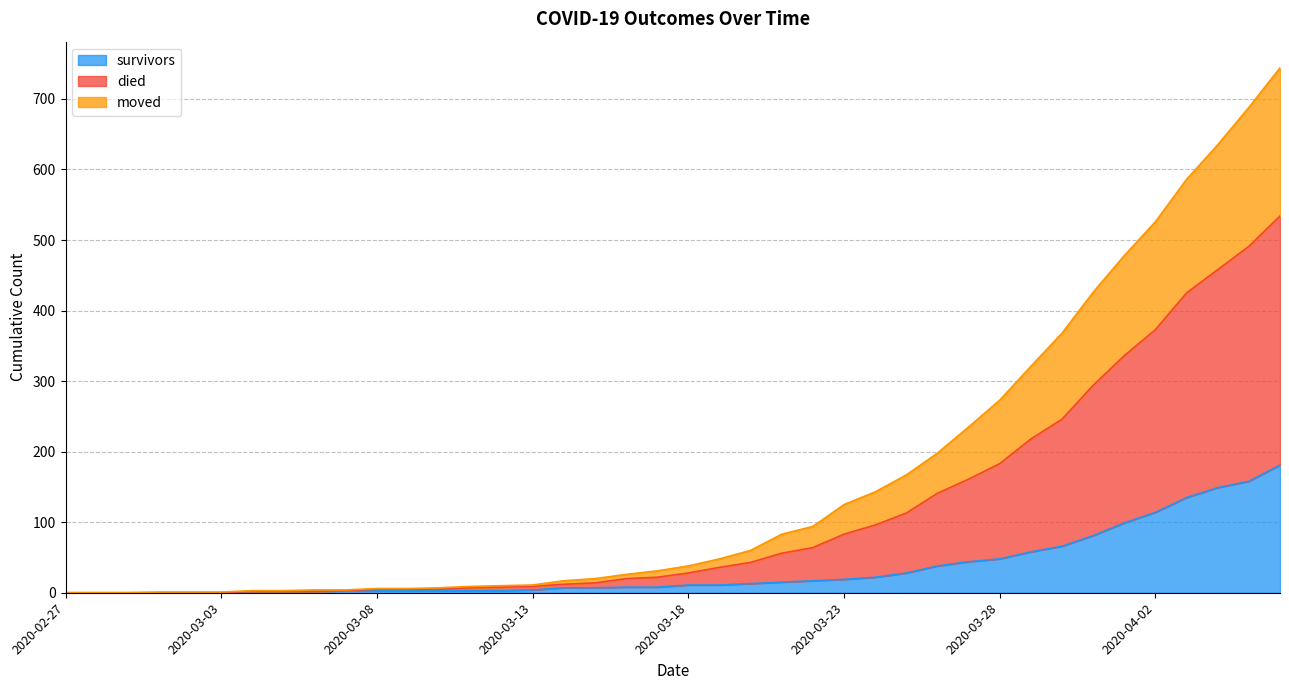

What are all the series names shown in the legend?

survivors, died, moved